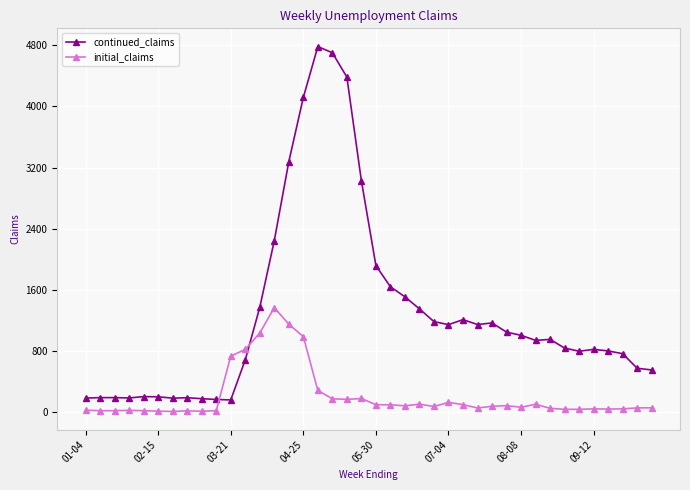

Which series has the largest total across all categories?

continued_claims